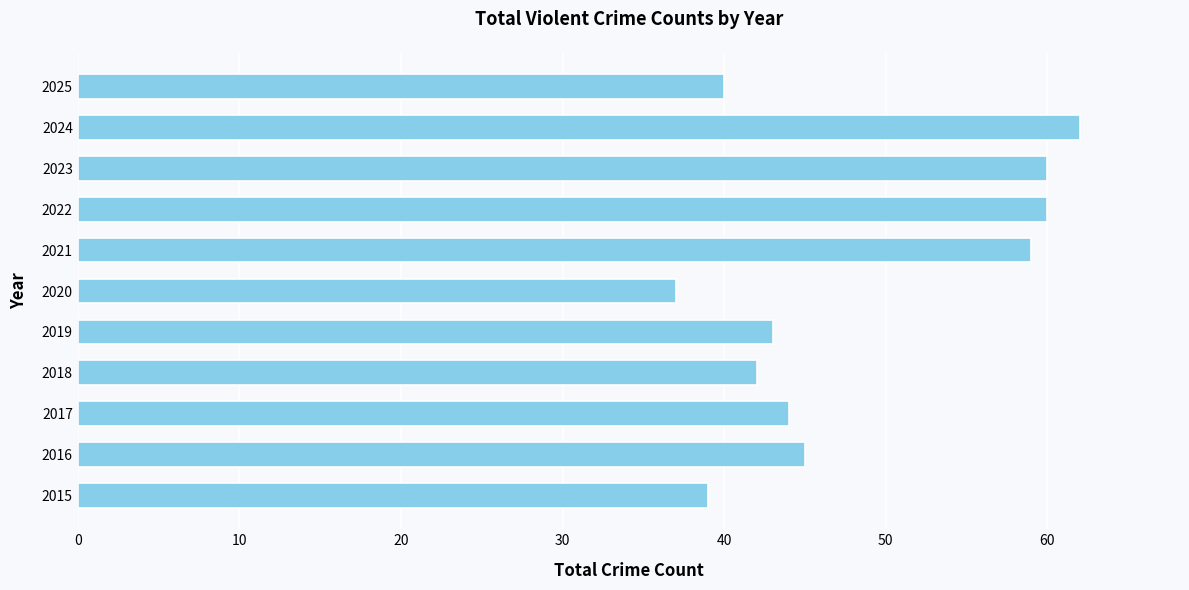

At which category does the chart reach its peak across all series?

2024